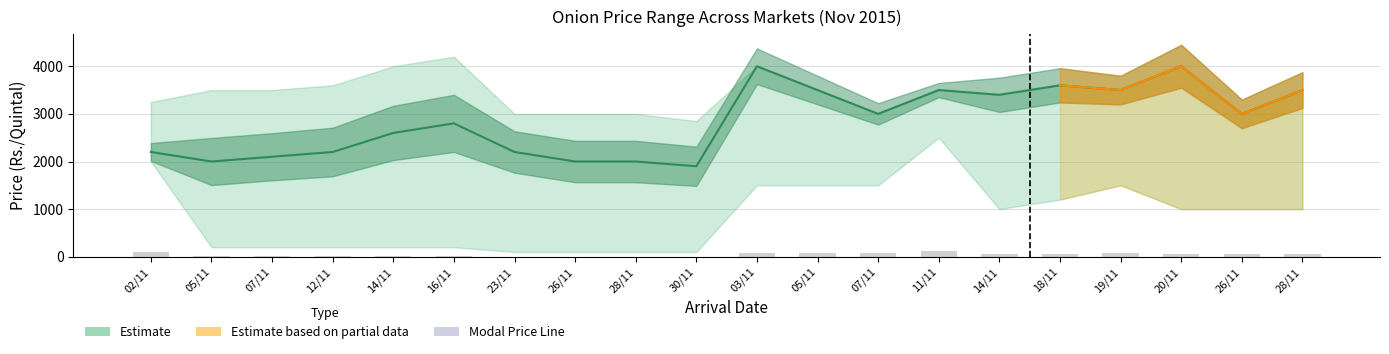

What is the difference between the highest and lowest values at 12/11?

2190